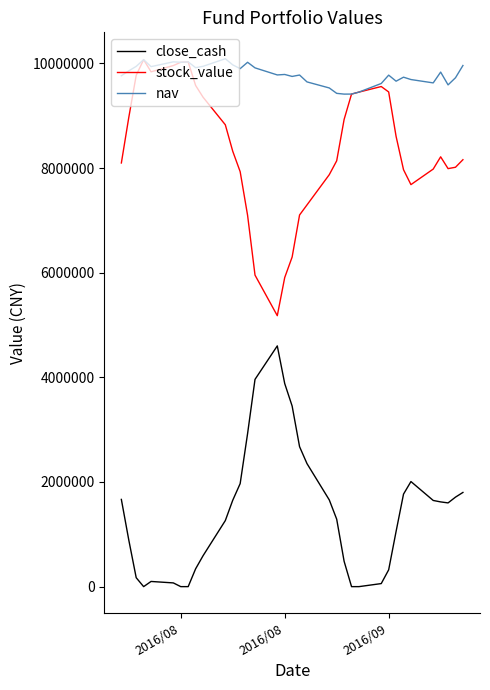

List the series in order of their overall mean, highest first.

nav, stock_value, close_cash